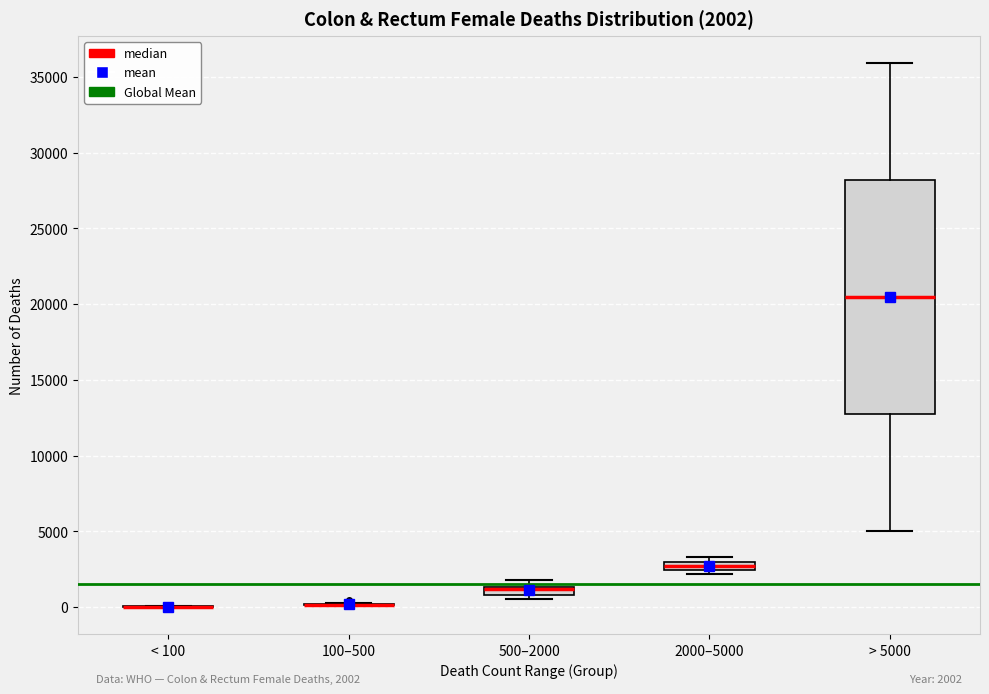

Which box is the tallest, from its lower edge to its upper edge?

> 5000